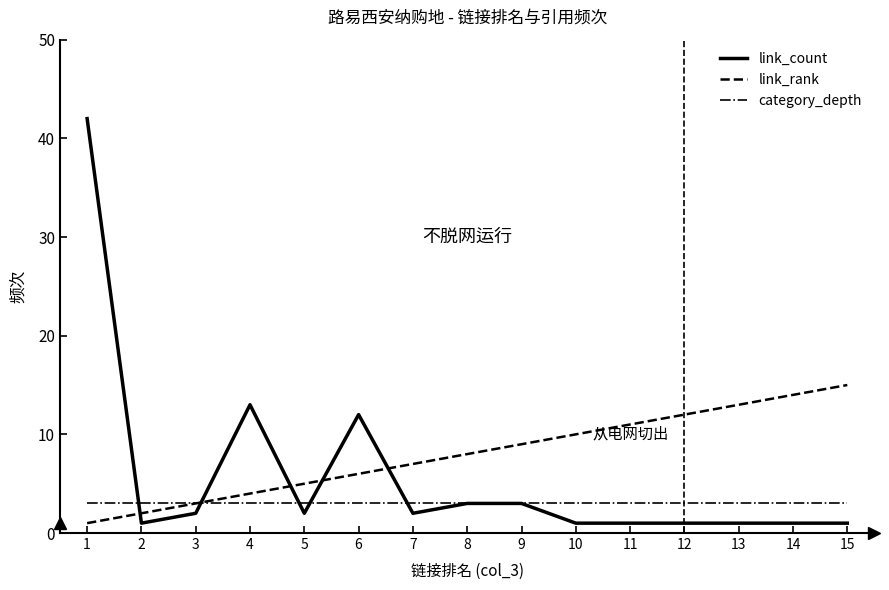

At how many categories does at least one series exceed 6?

12